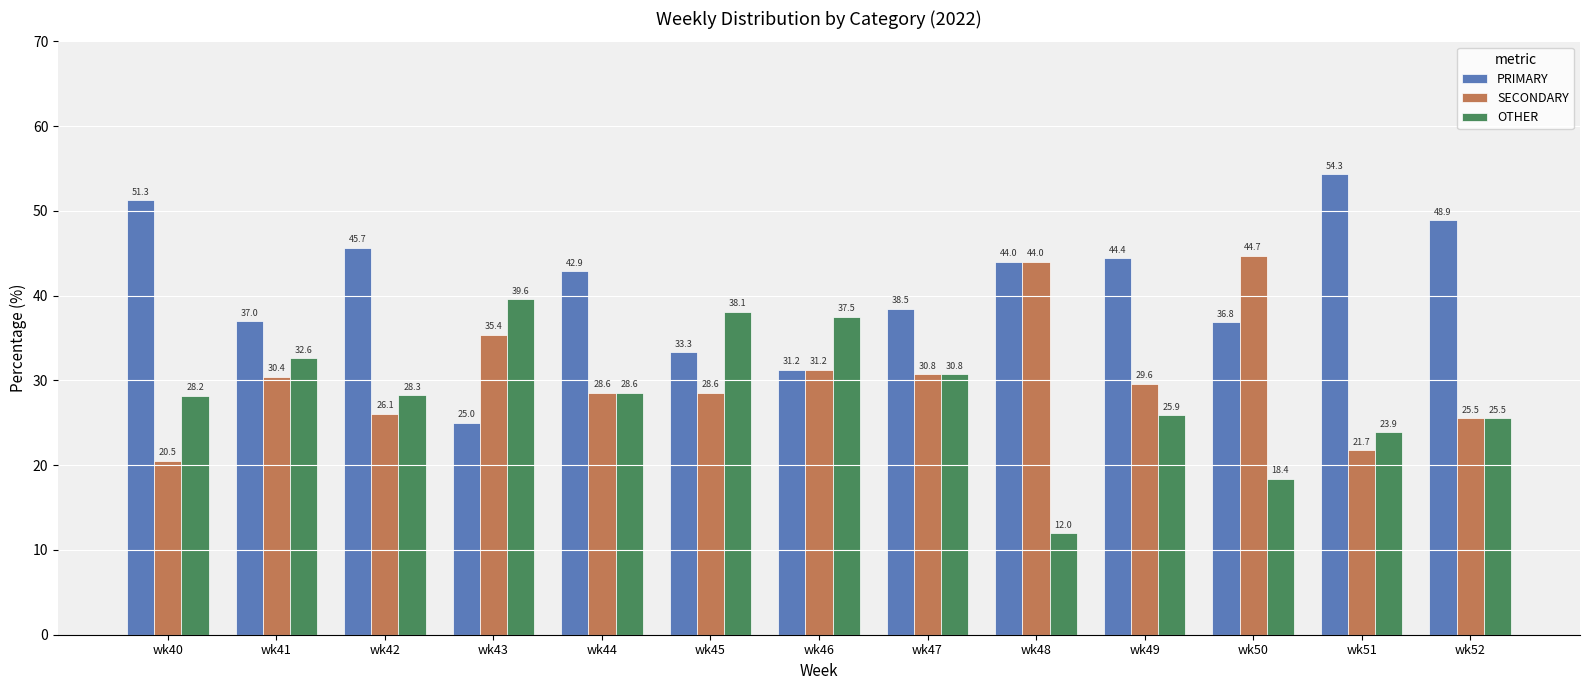

How many groups of bars are there?

13